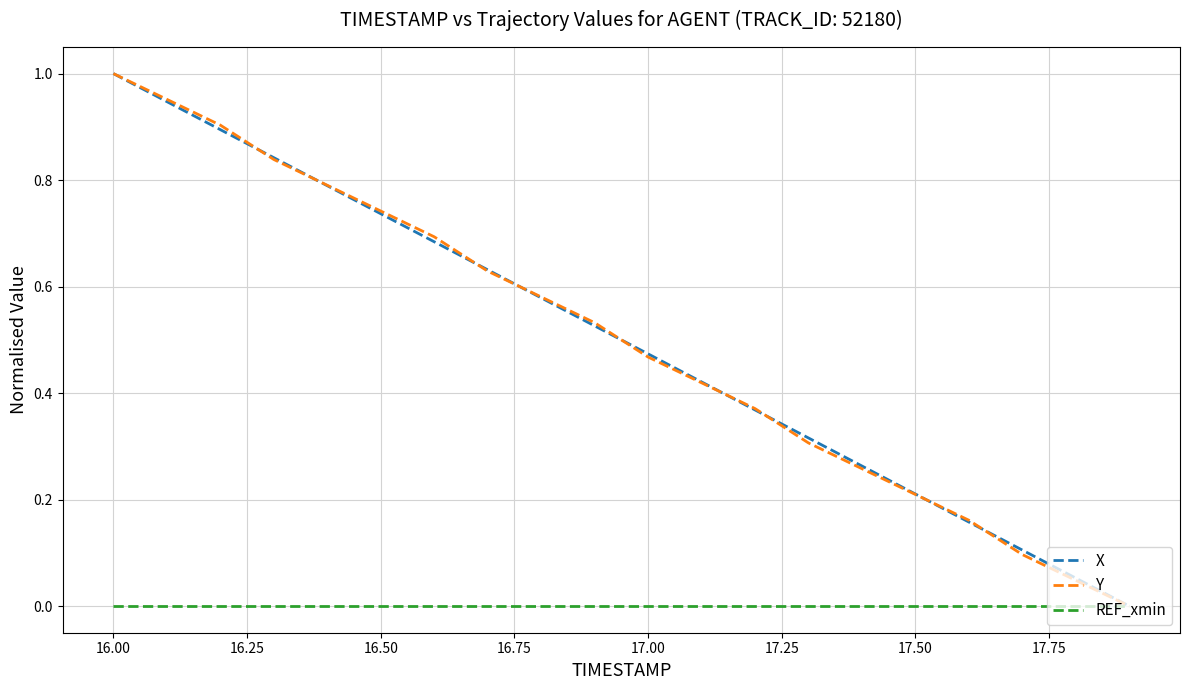

True or false: REF_xmin and X intersect in this chart.

False